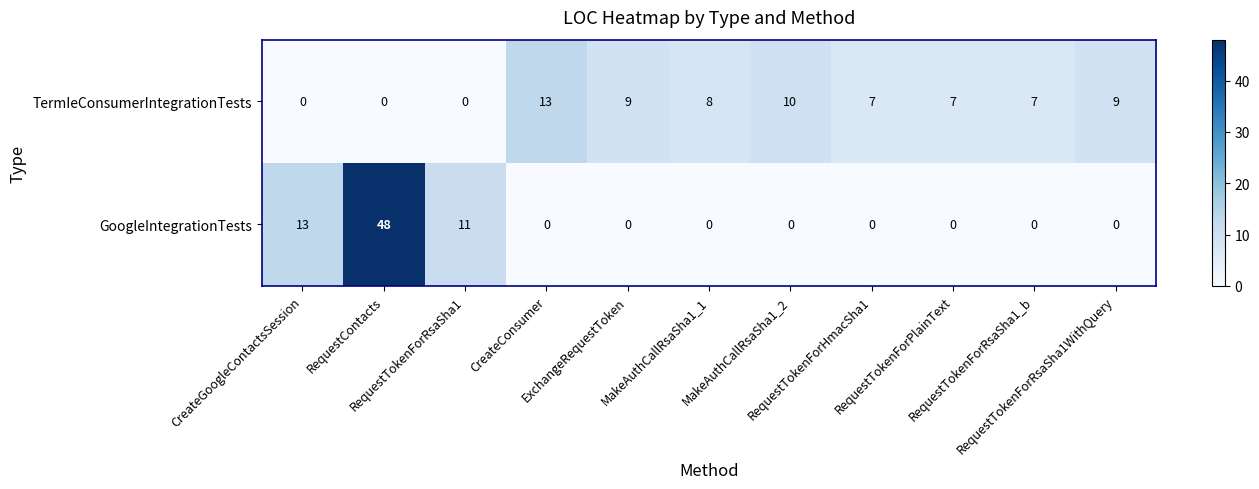

What is the average value of the TermIeConsumerIntegrationTests series?

6